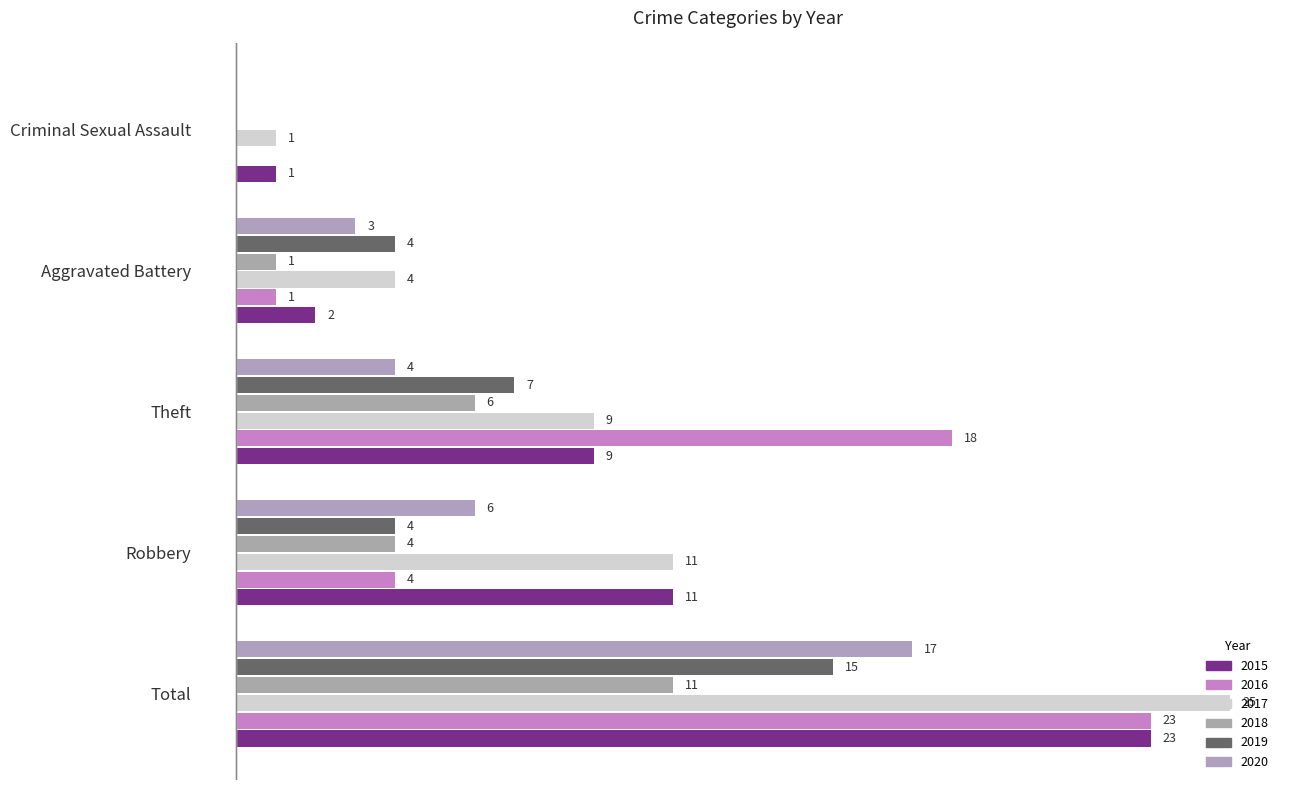

Rank the categories by 2019 value from lowest to highest.

Criminal Sexual Assault, Robbery, Aggravated Battery, Theft, Total